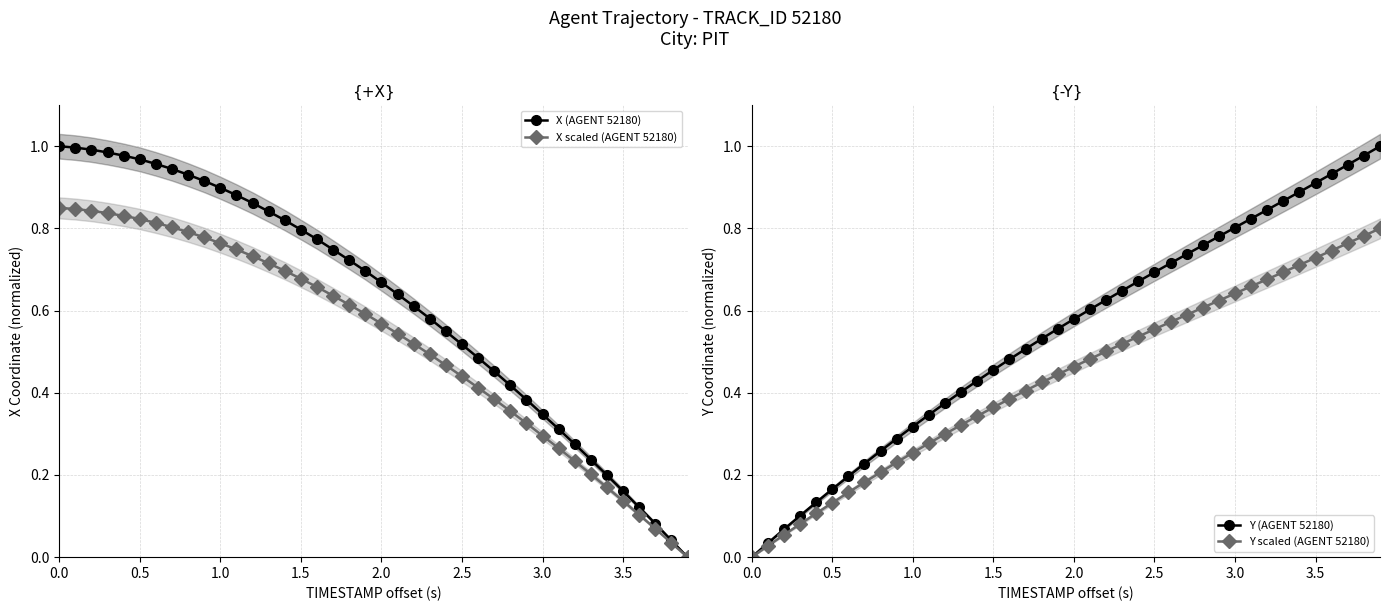

Is the value of Y (AGENT 52180) at 39 greater than the value of X scaled (AGENT 52180) at 10?

Yes